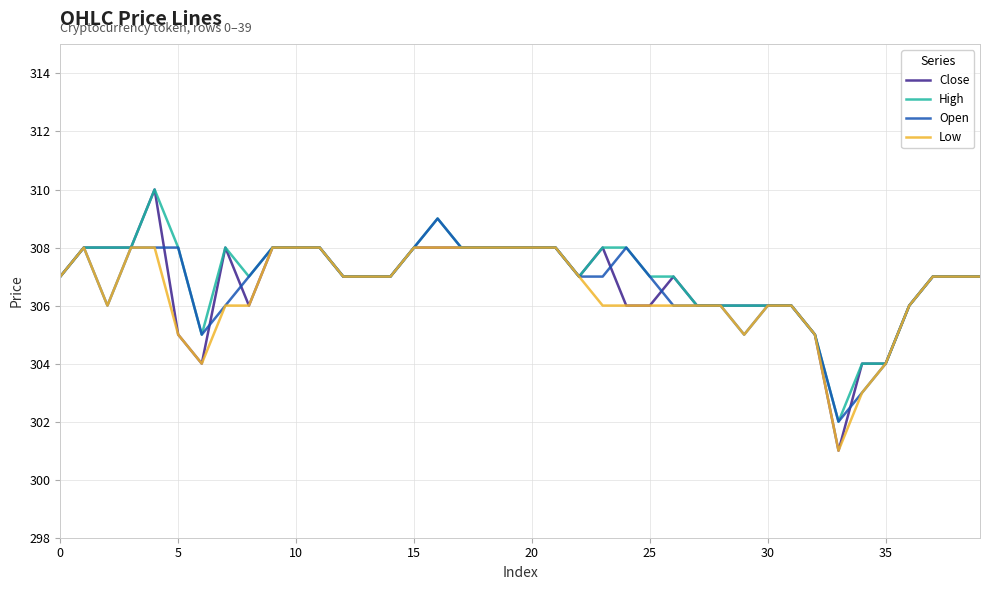

What is the minimum value for Open?

302